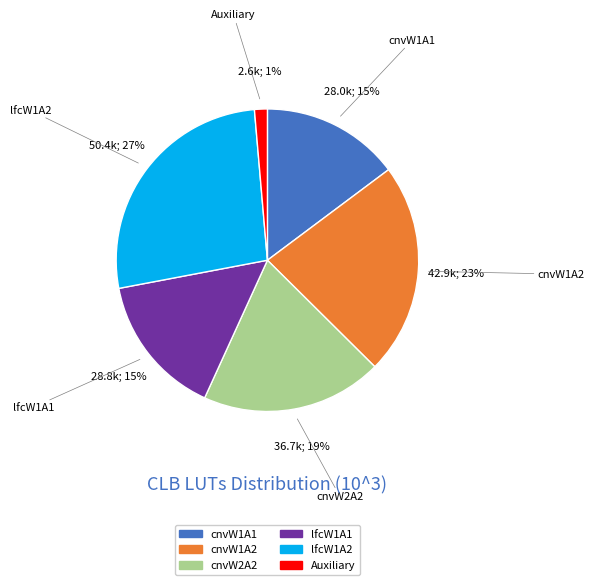

What is the largest slice in the pie chart?

lfcW1A2